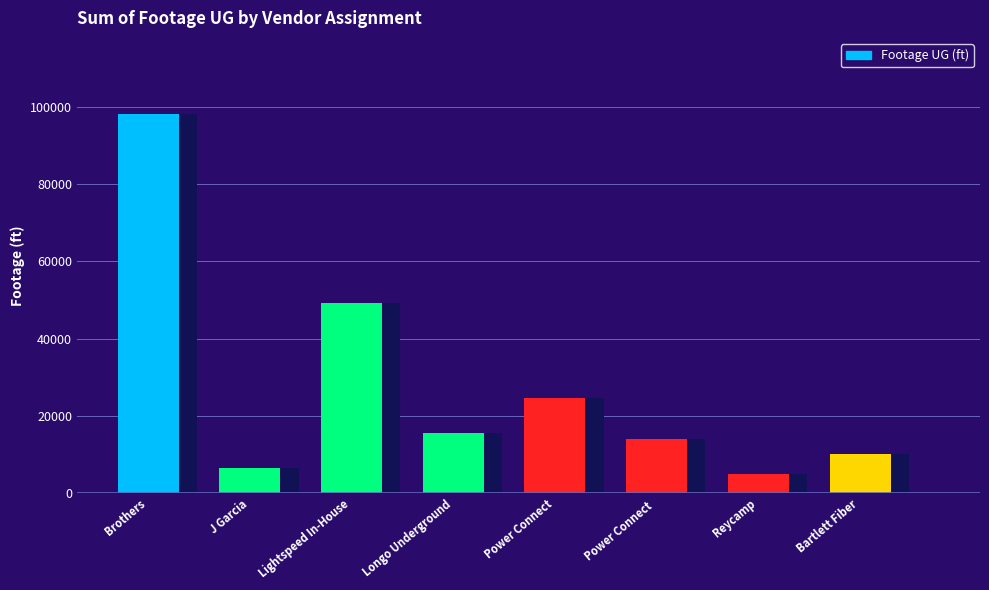

How many bars are there in total?

8